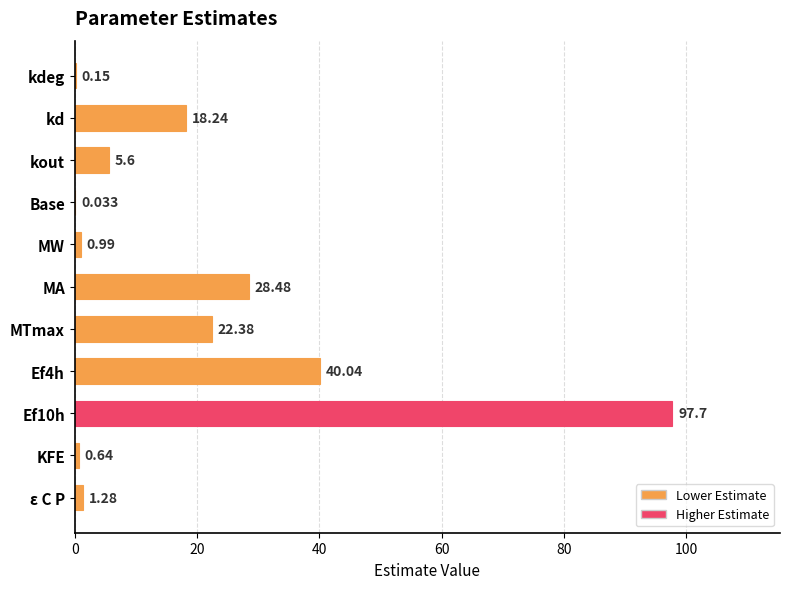

Which has a higher value, Base or kout?

kout